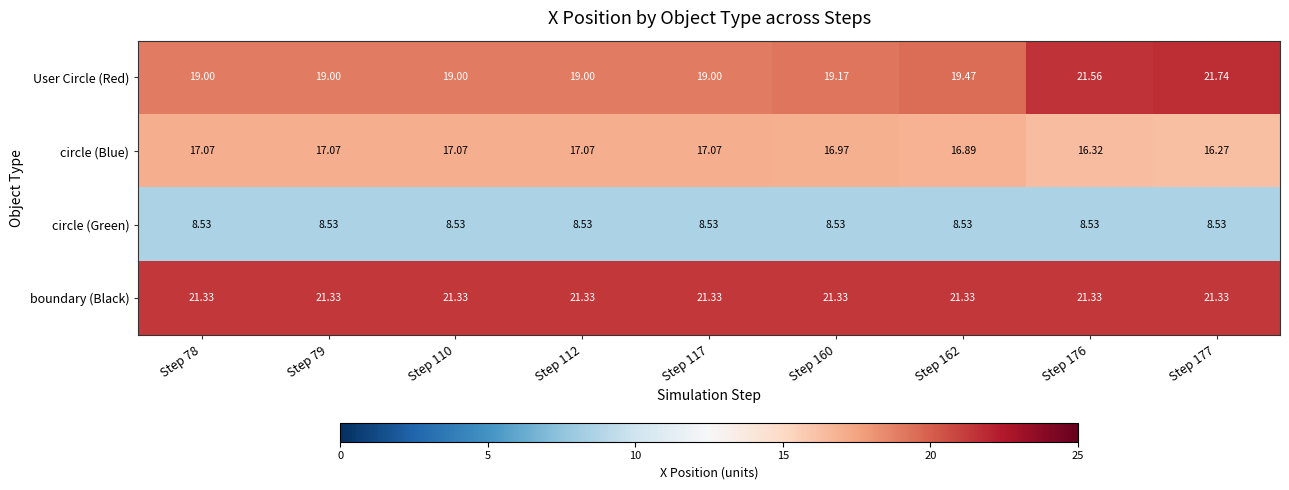

Which series has the largest range (max minus min)?

User Circle (Red)